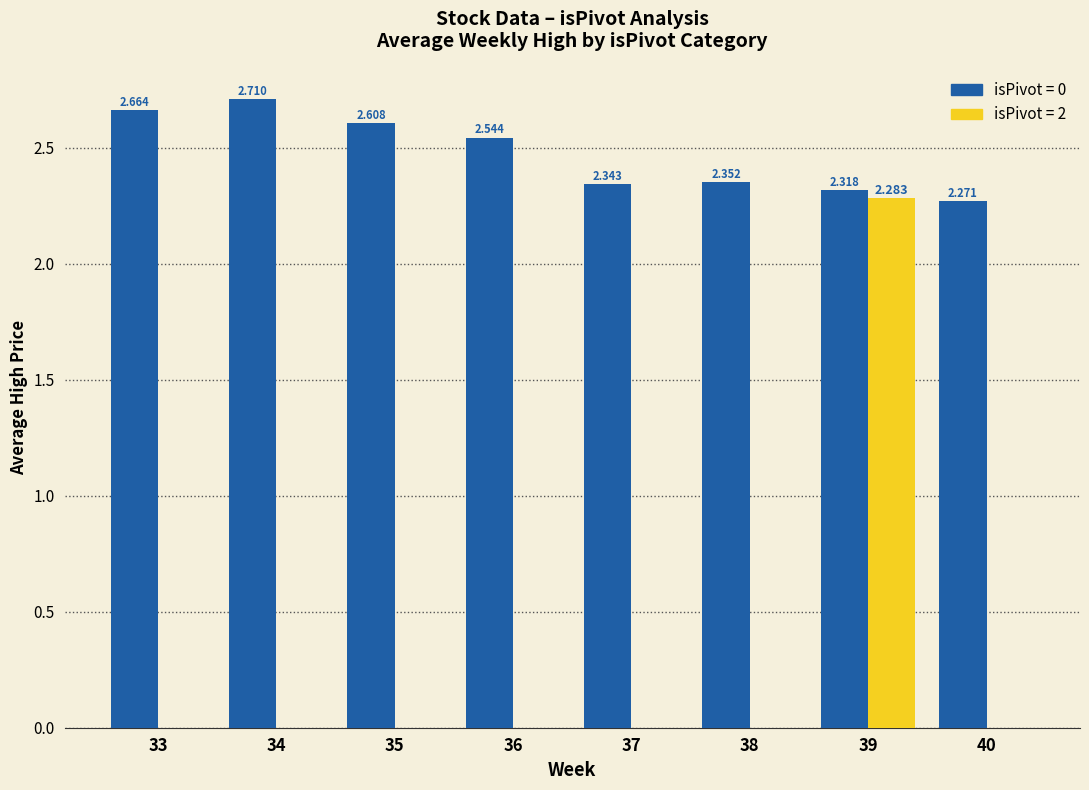

How many distinct data groups are displayed?

2